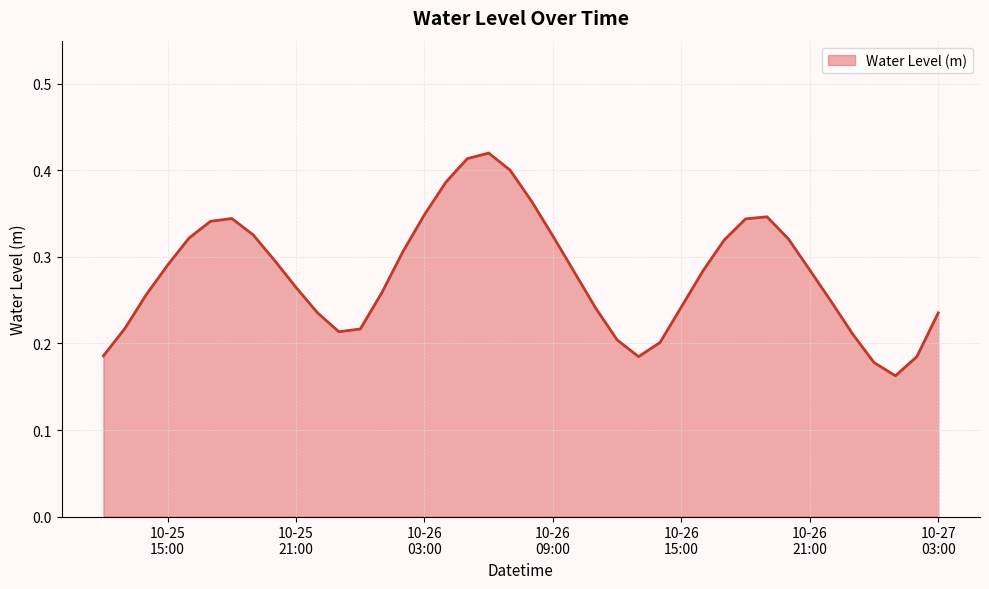

How many interior local peaks (higher than both neighbors) does the data have?

3